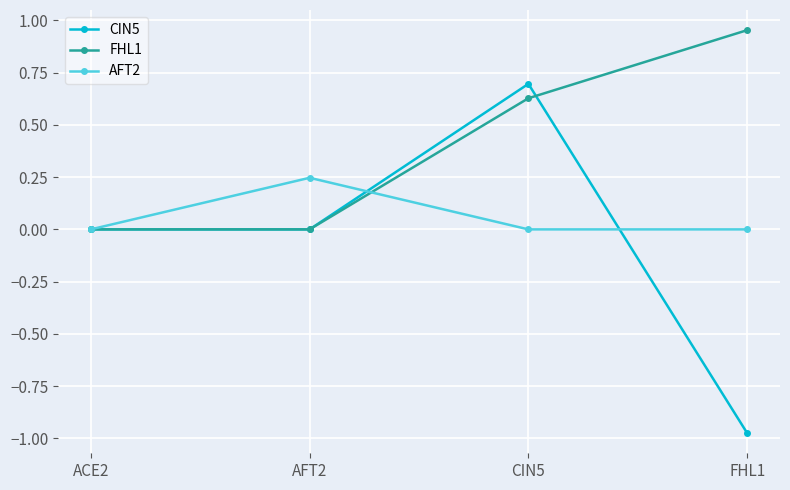

Between AFT2 and CIN5, which series saw the biggest shift?

CIN5